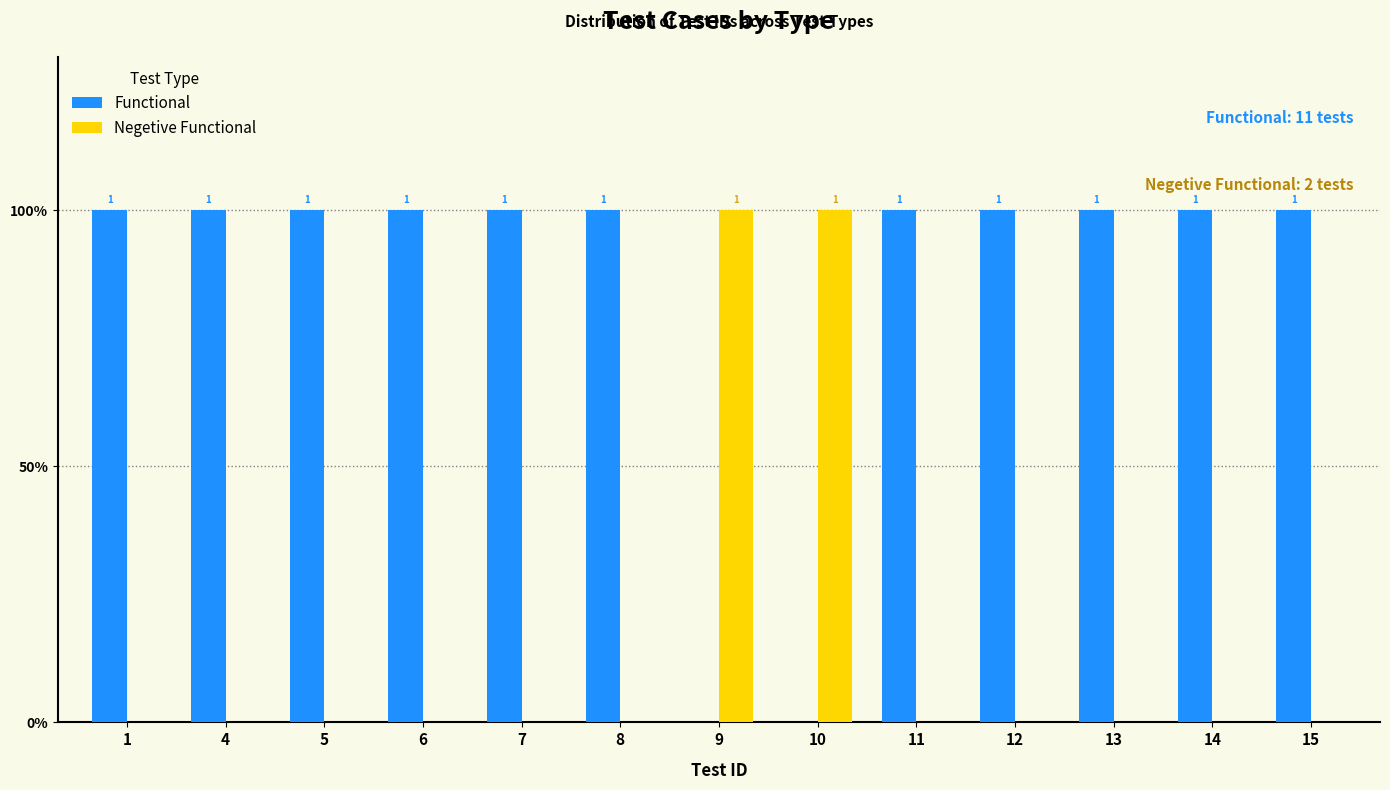

Are the bars grouped side by side (vs. stacked)?

Yes